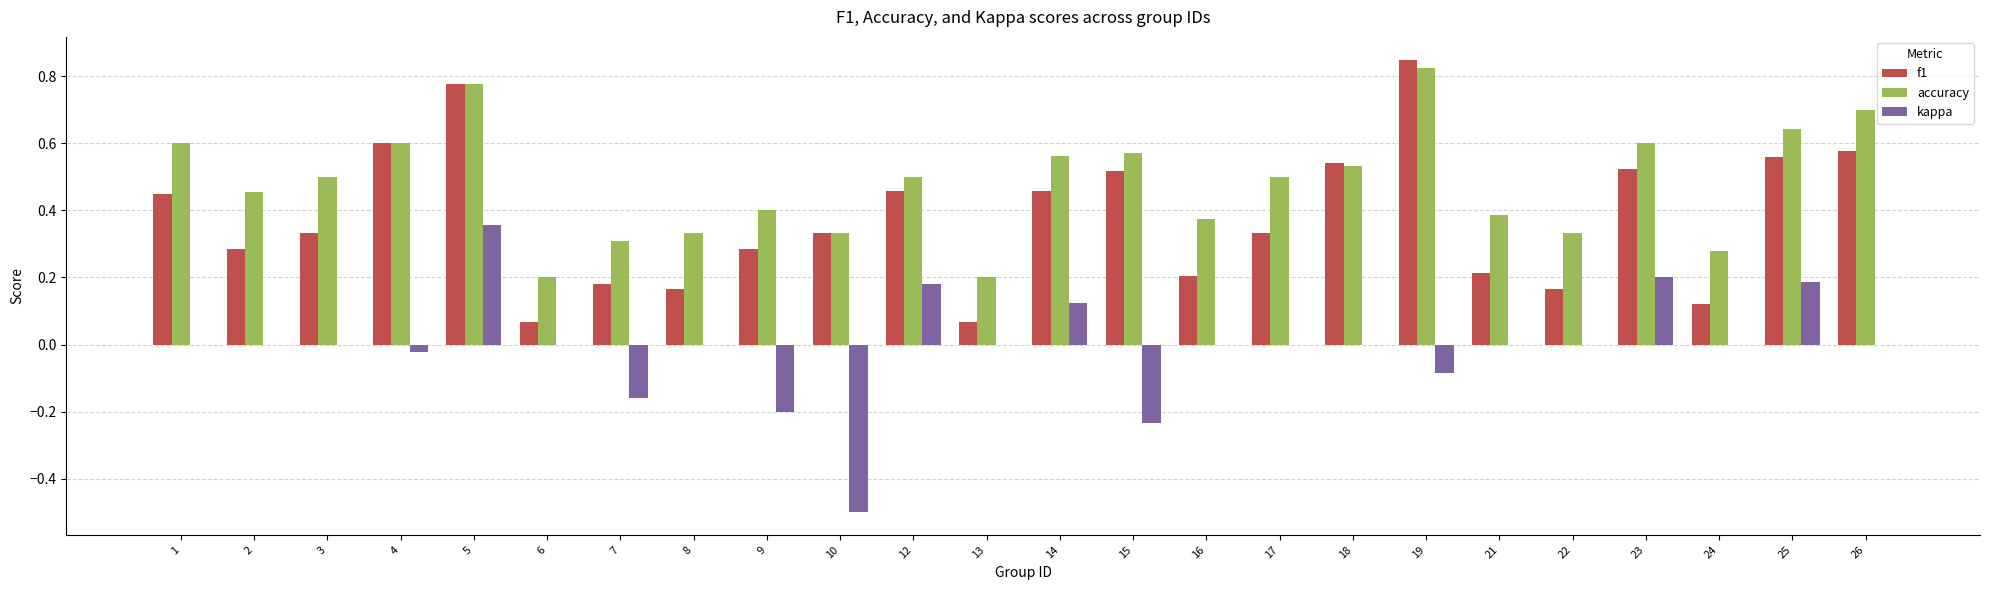

What is the sum of all f1 values?

9.1